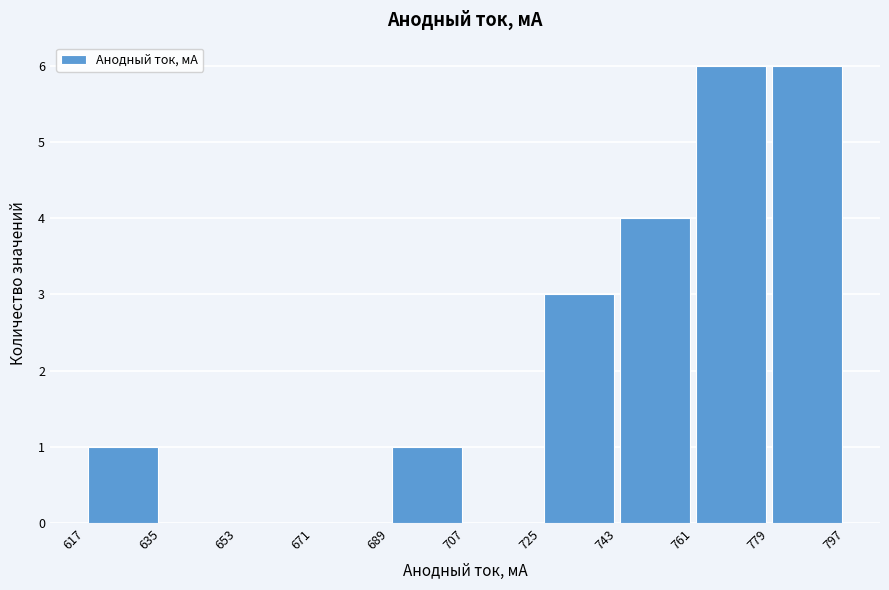

Reading left to right, list every bar in this chart as the range it spans on the x-axis followed by its height. The values are not printed on the chart, so give them approximately, as read against the axis.

617 to 635: 1
635 to 653: 0
653 to 671: 0
671 to 689: 0
689 to 707: 1
707 to 725: 0
725 to 743: 3
743 to 761: 4
761 to 779: 6
779 to 797: 6